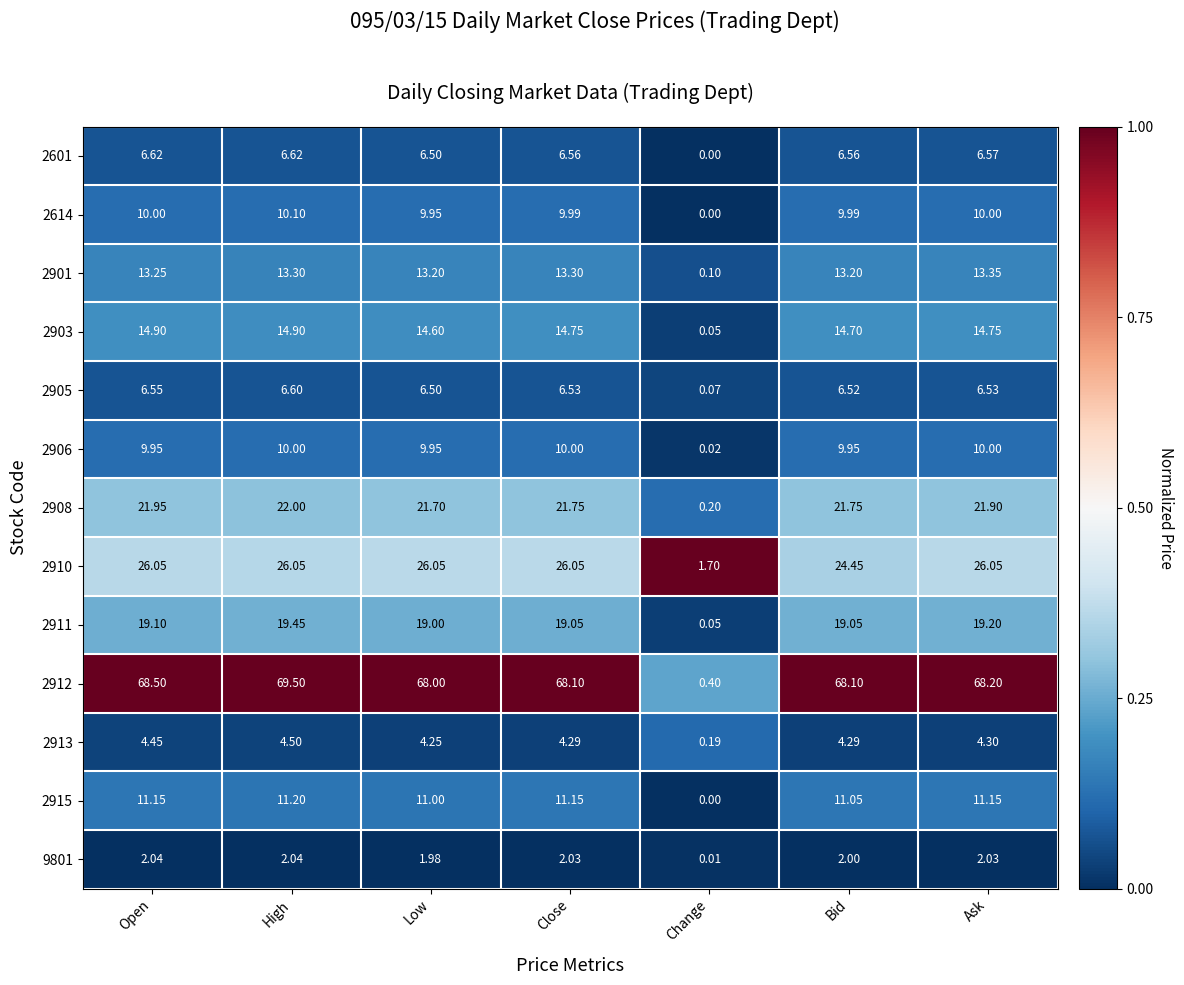

At which label does 2908 reach its peak?

High